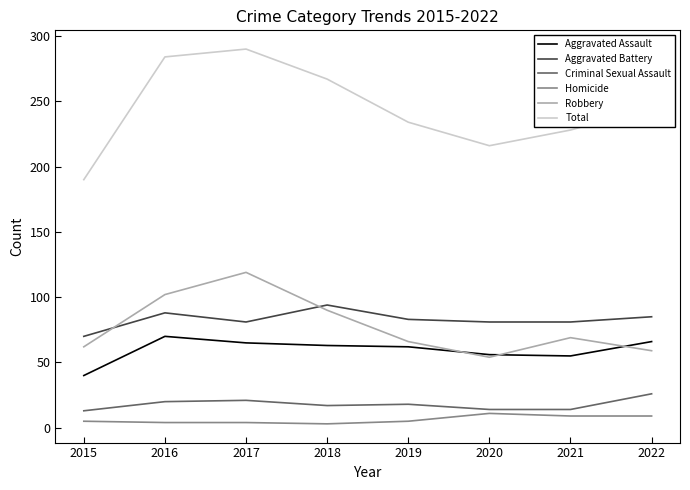

Is it true that Robbery equals 59 at 2022?

True